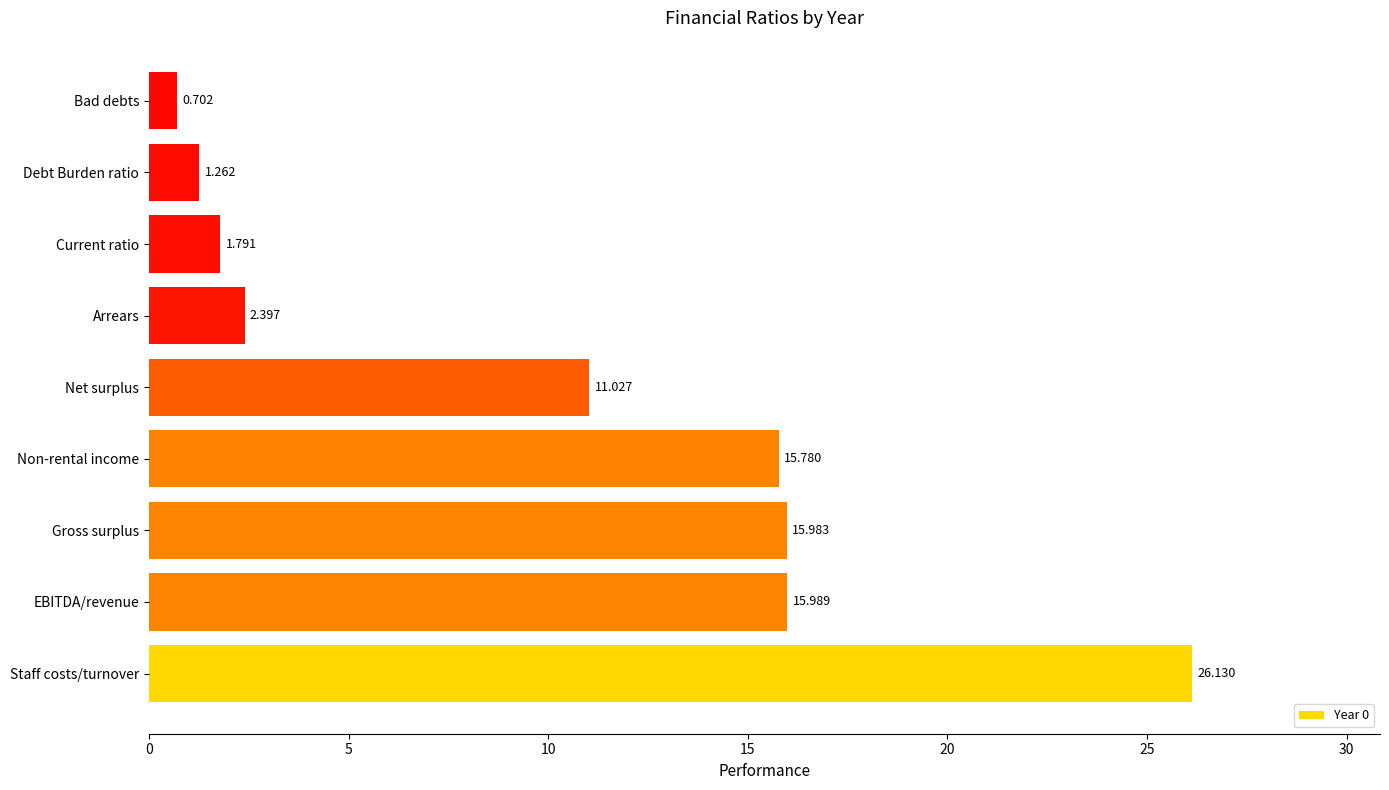

Between Debt Burden ratio and Arrears, which is larger?

Arrears